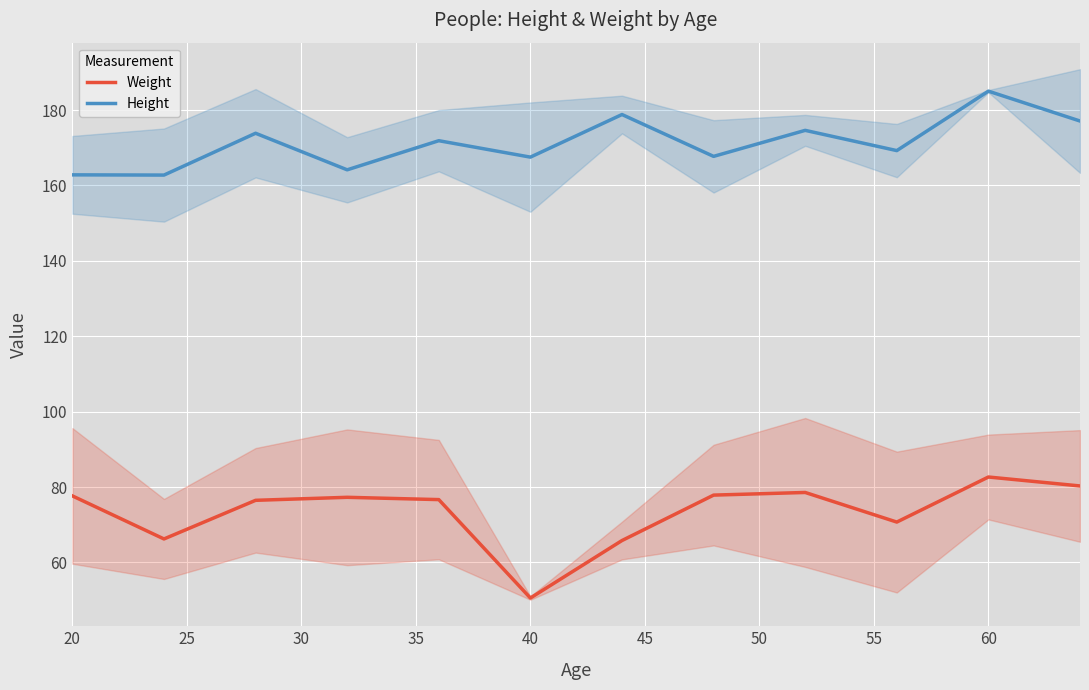

True or false: Height and Weight intersect in this chart.

False